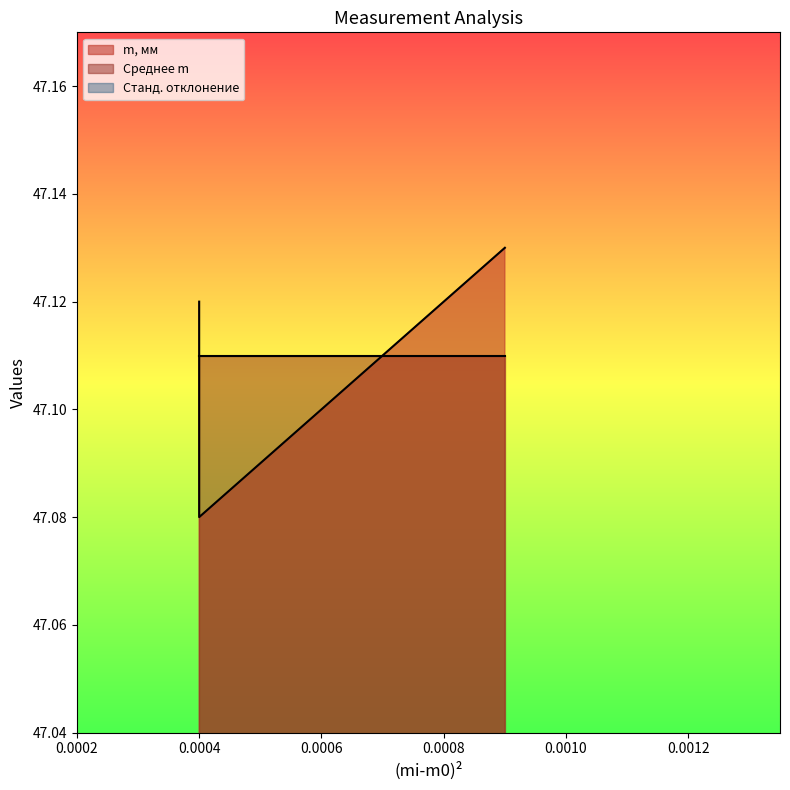

Which category has the highest value in the Среднее m series?

1